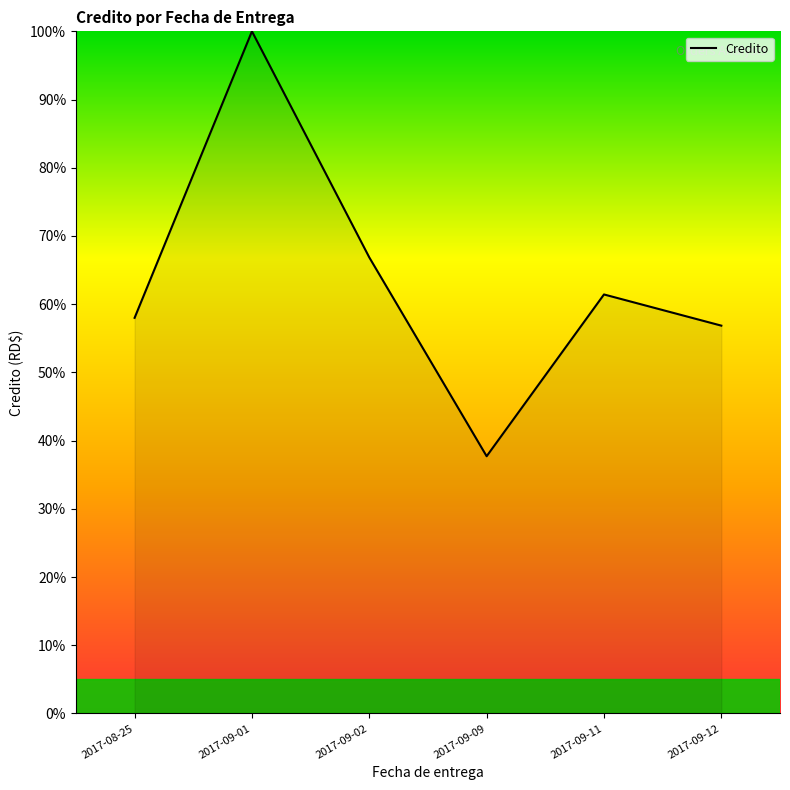

True or false: there are more than 2 points higher than both neighbors.

False